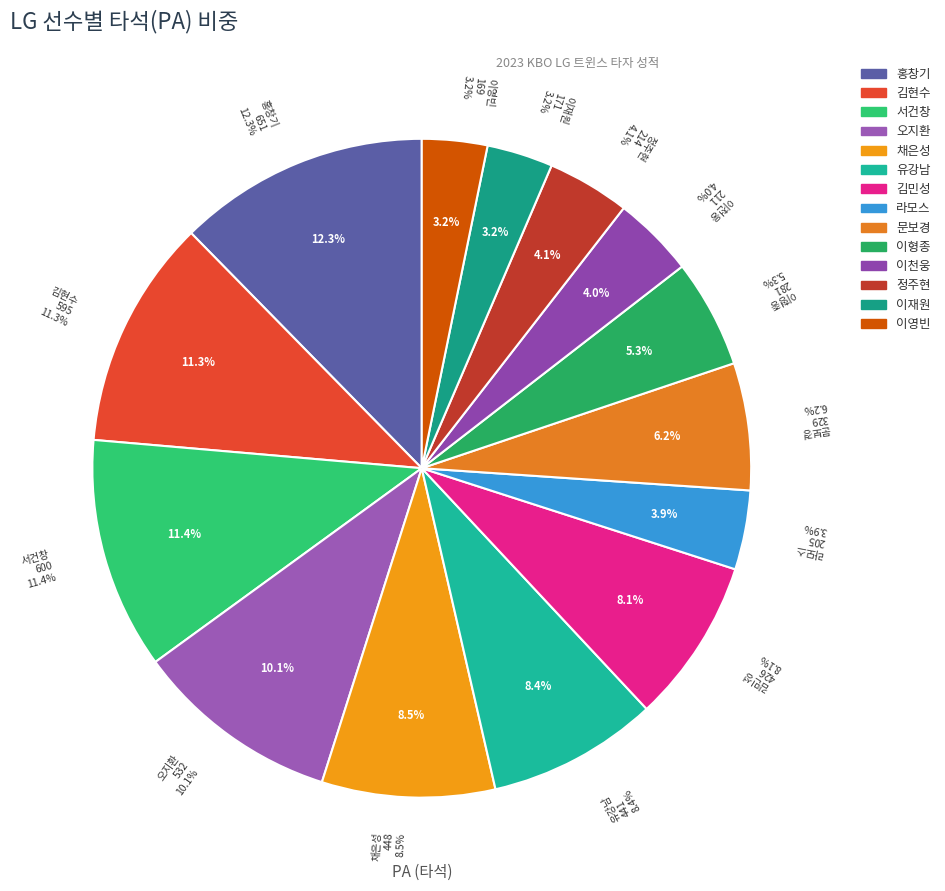

Is the sum of 정주현 and 김현수 greater than half?

No